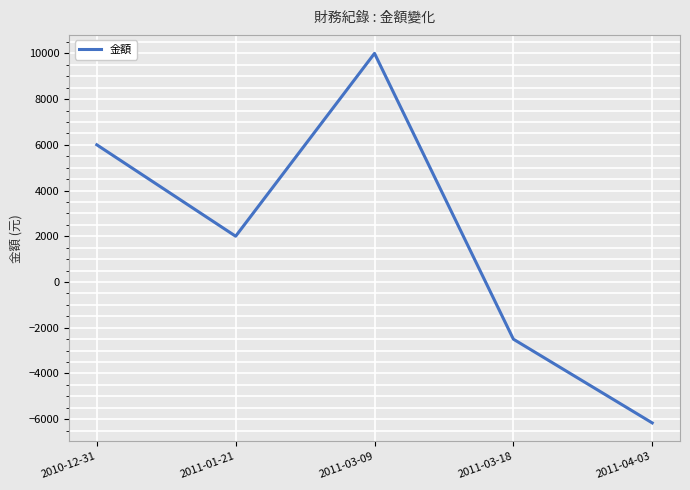

How many interior local valleys (lower than both neighbors) does the data have?

1